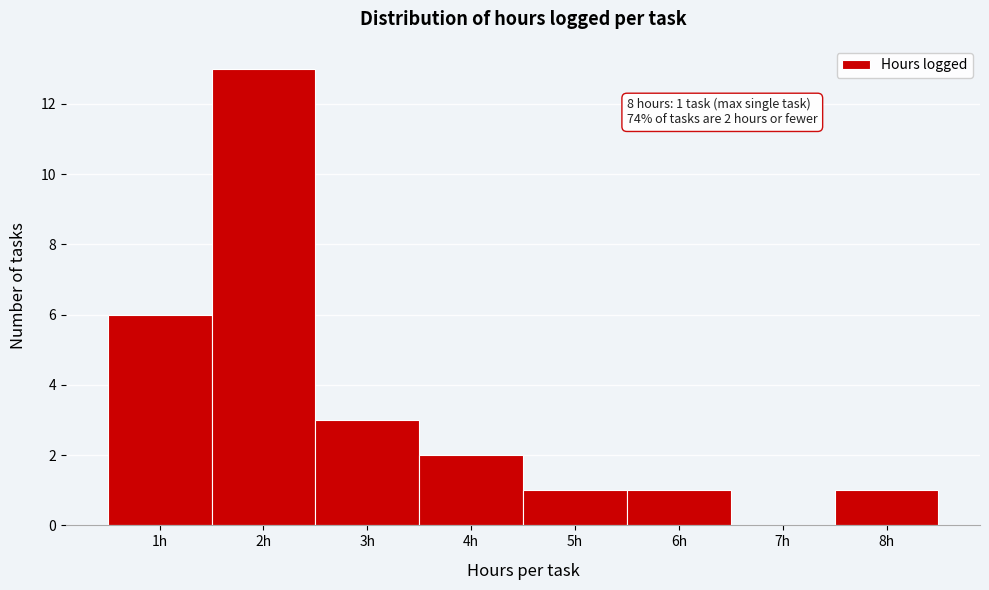

Which range on the x-axis has the tallest bar?

1.5 to 2.5